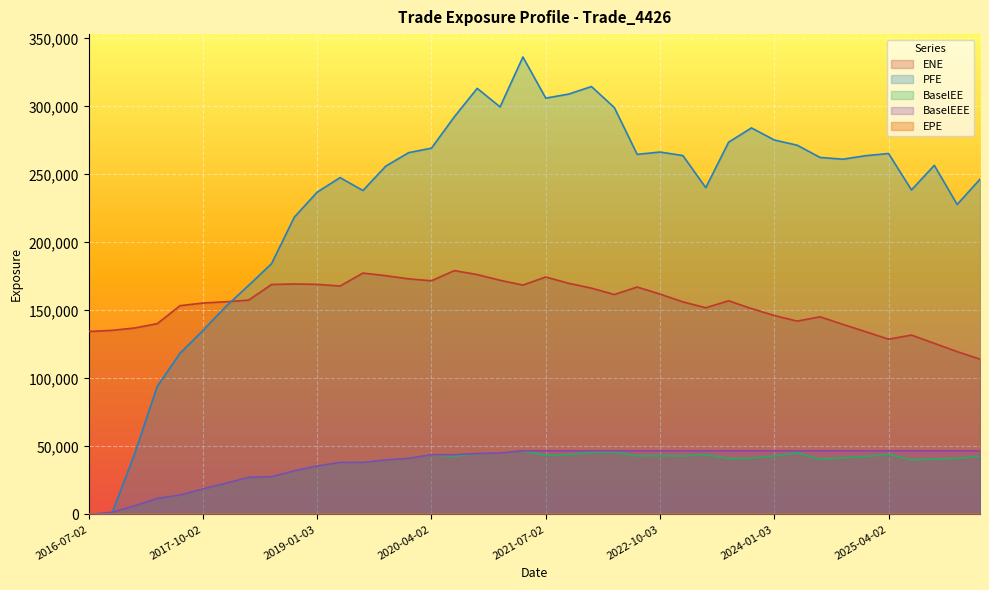

Rank the categories by BaselEE value from highest to lowest.

2021-04-06, 2022-04-04, 2022-01-04, 2024-04-02, 2021-01-04, 2020-10-02, 2025-04-02, 2023-04-03, 2021-10-04, 2020-04-02, 2021-07-02, 2022-10-03, 2022-07-05, 2023-01-03, 2024-01-03, 2026-04-02, 2020-07-02, 2025-01-03, 2024-10-02, 2023-10-02, 2020-01-03, 2026-01-05, 2023-07-03, 2025-10-02, 2024-07-02, 2025-07-02, 2019-10-02, 2019-04-02, 2019-07-02, 2019-01-03, 2018-10-02, 2018-07-02, 2018-04-03, 2018-01-03, 2017-10-02, 2017-07-03, 2017-04-03, 2017-01-03, 2016-10-03, 2016-07-02